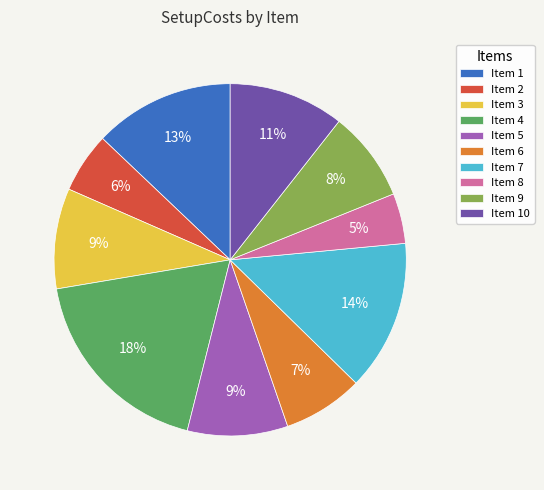

The Item 9 slice represents 21% of the pie. True or false?

False